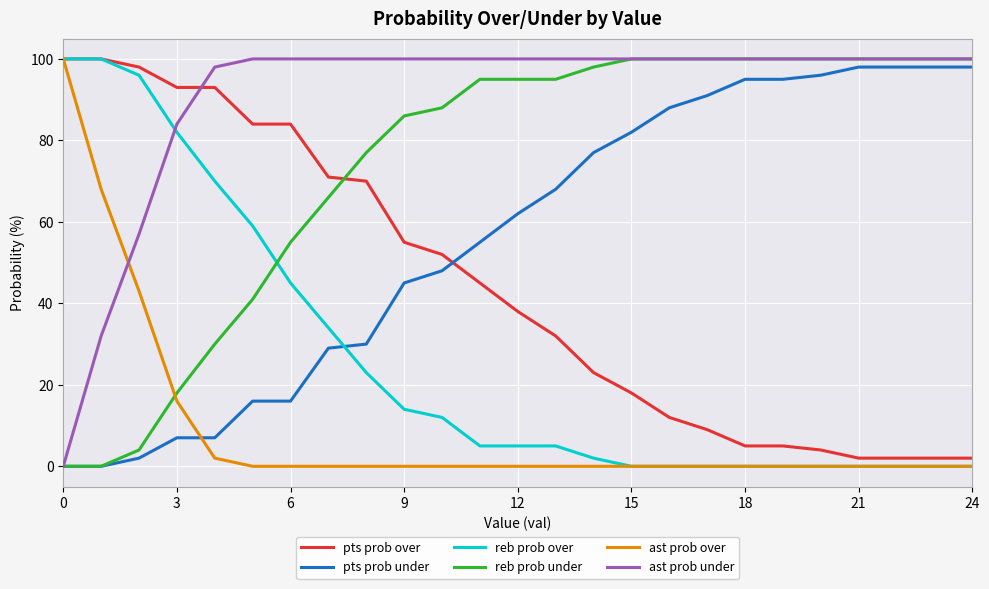

What is the highest value of the ast prob over series?

100